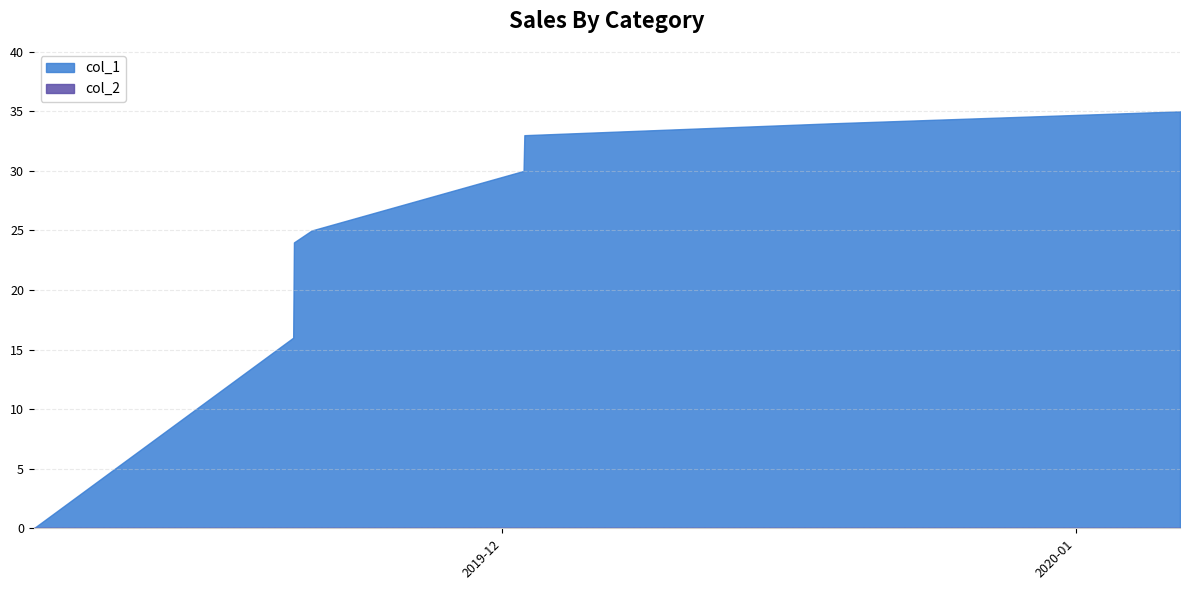

What is the difference between the maximum and minimum values?

35